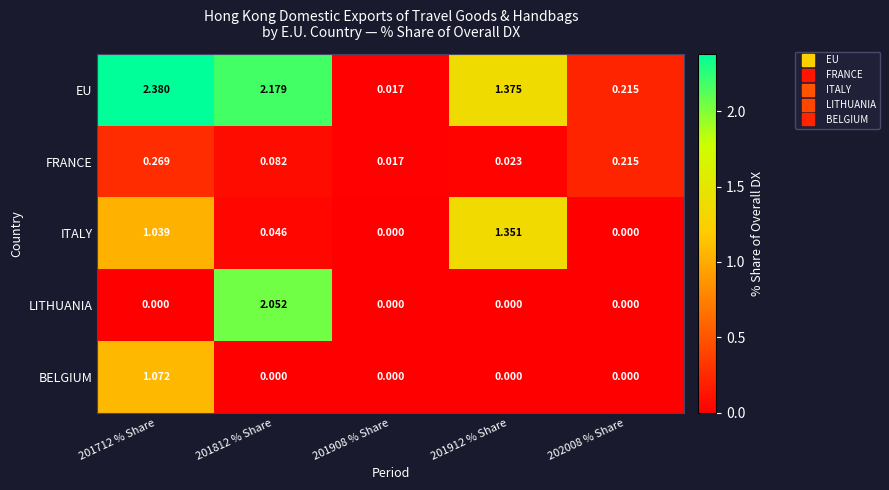

How many distinct data groups are displayed?

5